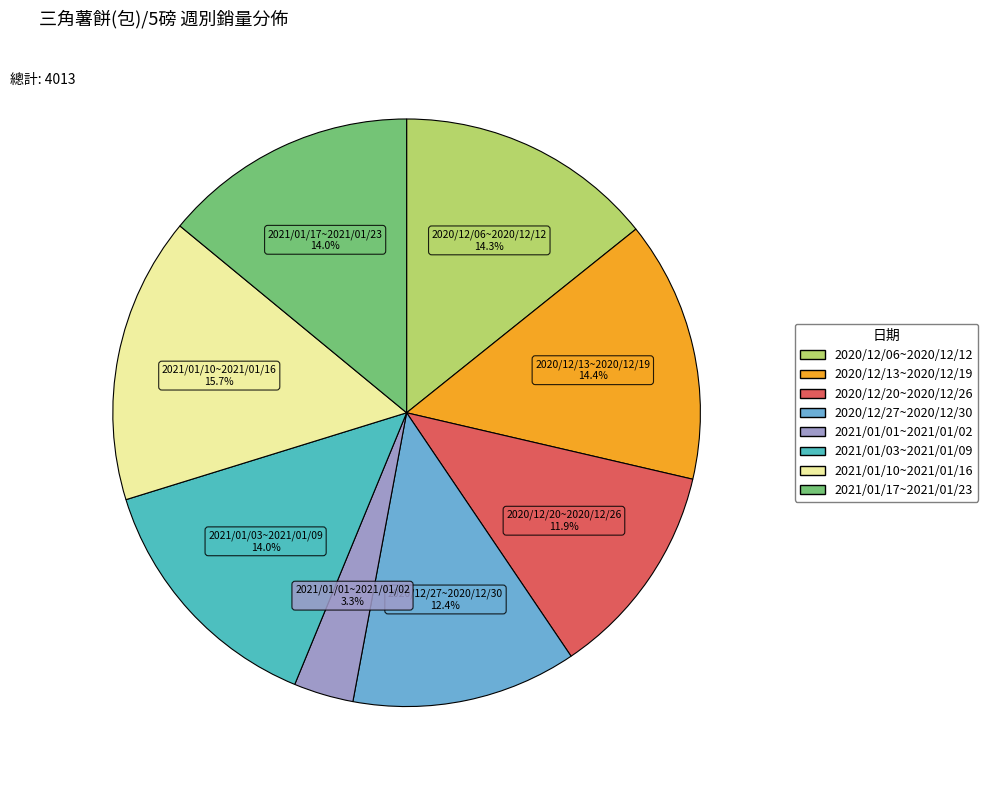

To the nearest percent, what is the combined percentage of 2020/12/13~2020/12/19 and 2020/12/20~2020/12/26?

26%